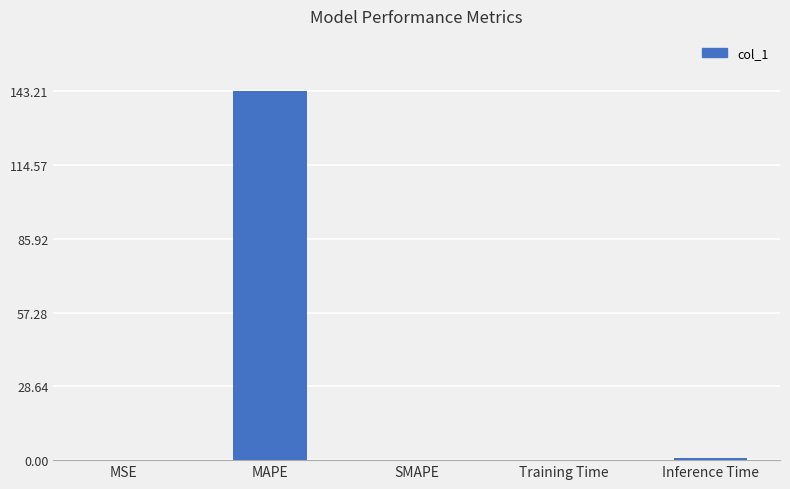

The chart shows a value of -77.7 at SMAPE. True or false?

False